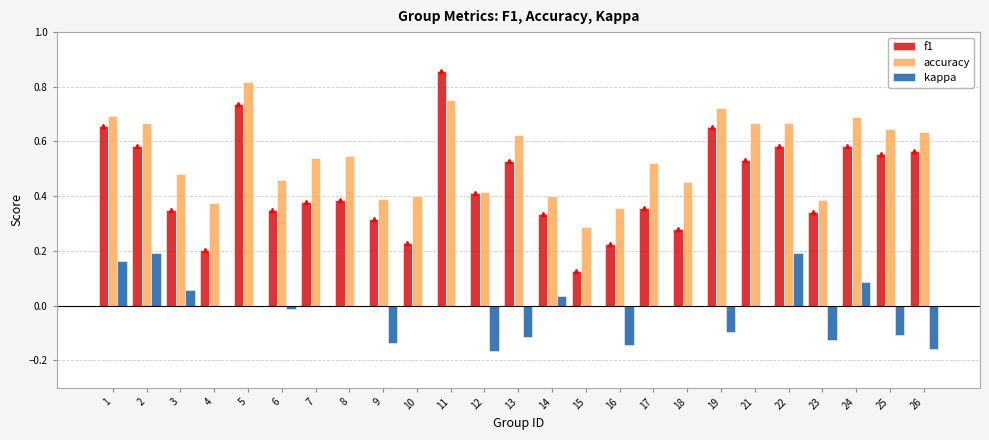

Which has a higher value, 12 or 25?

25